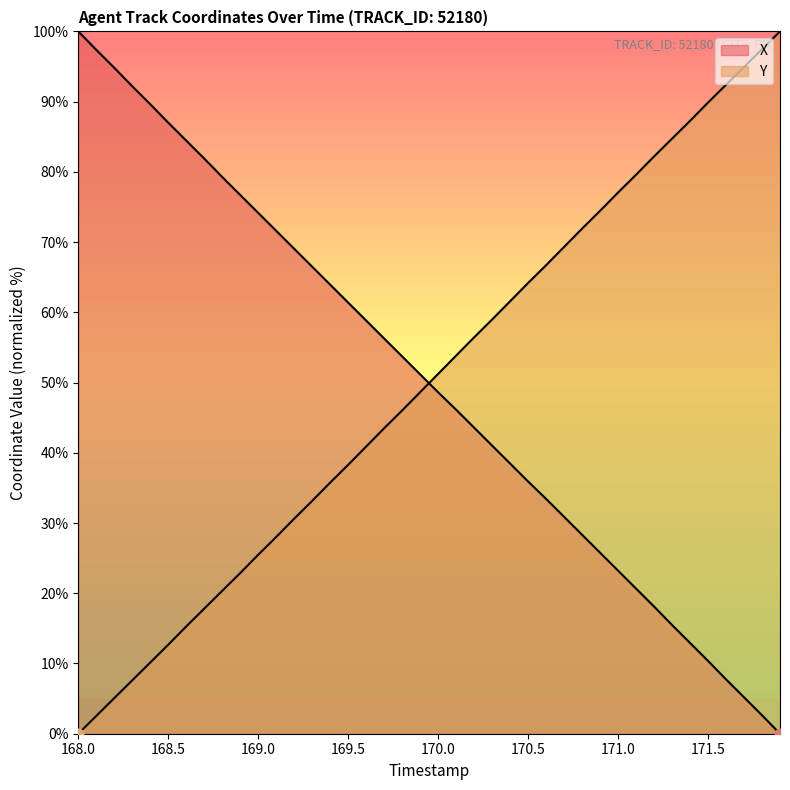

Is the value of X at 33 greater than the value of Y at 9?

No